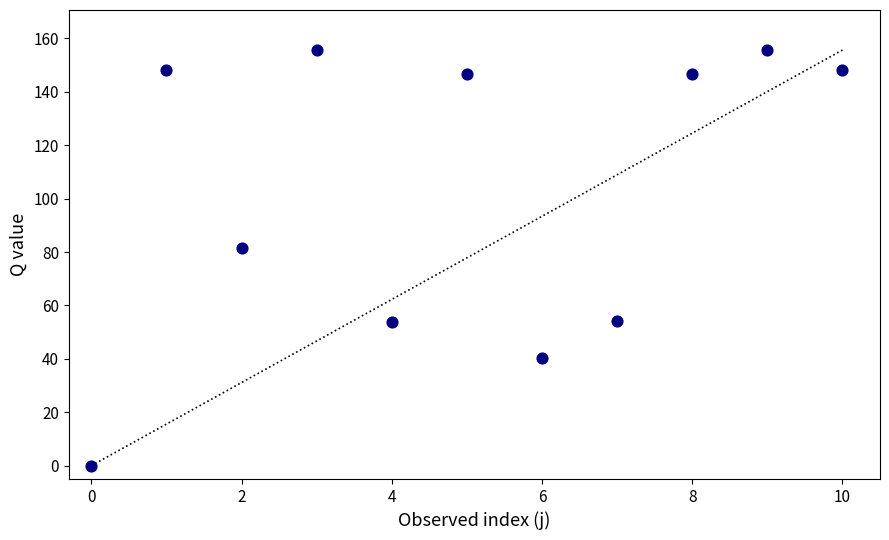

What is the average Y value?

102.8